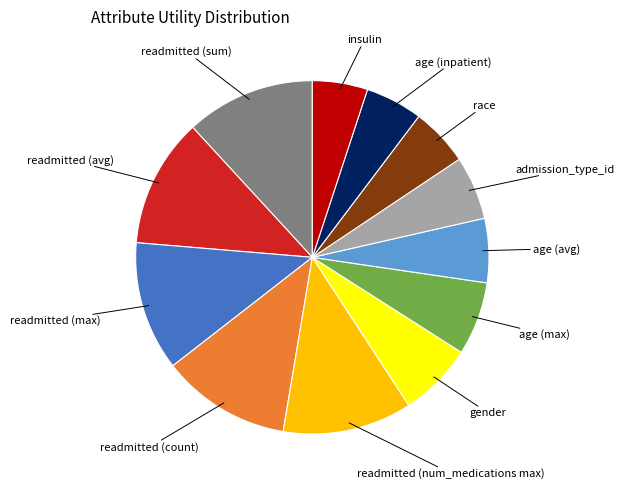

Is there a majority slice in this chart?

No